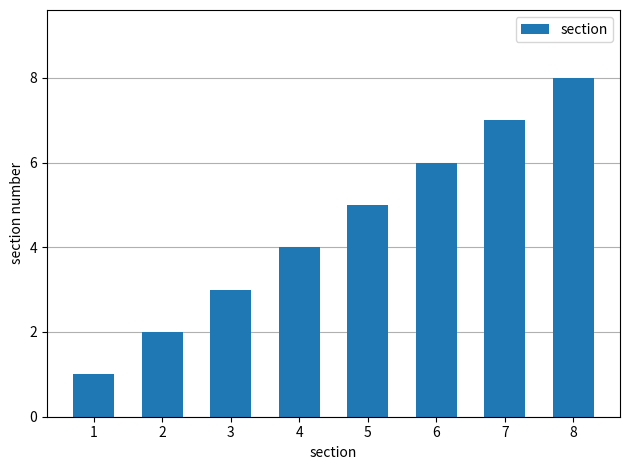

The value at 2 is 1. True or false?

False